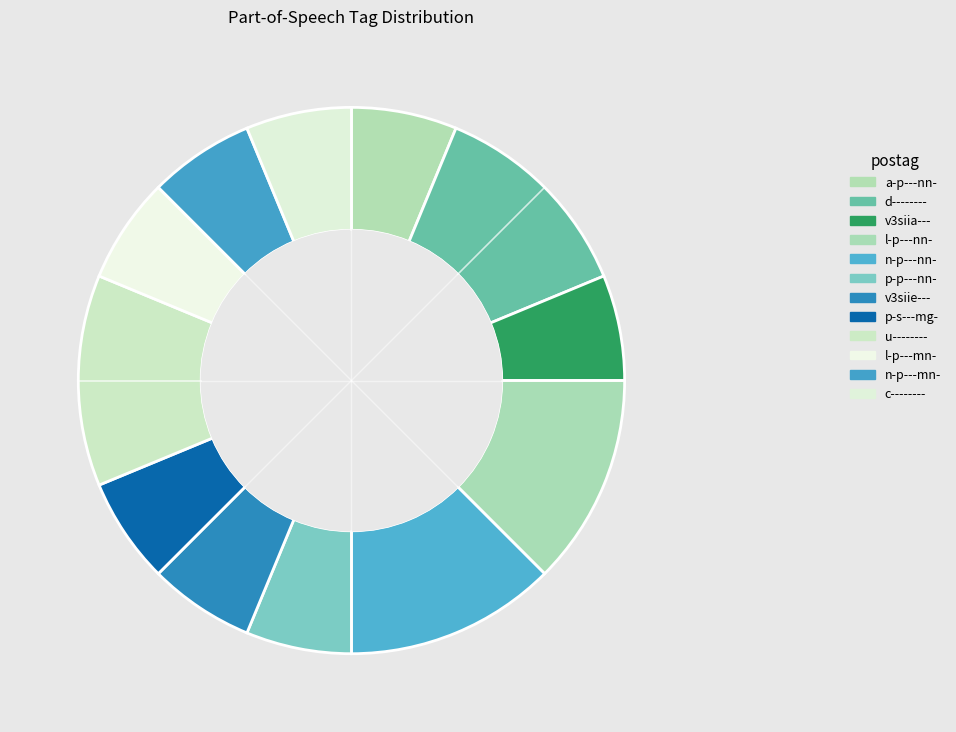

Combined, what portion of the pie is v3siia--- and c--------?

12.5%